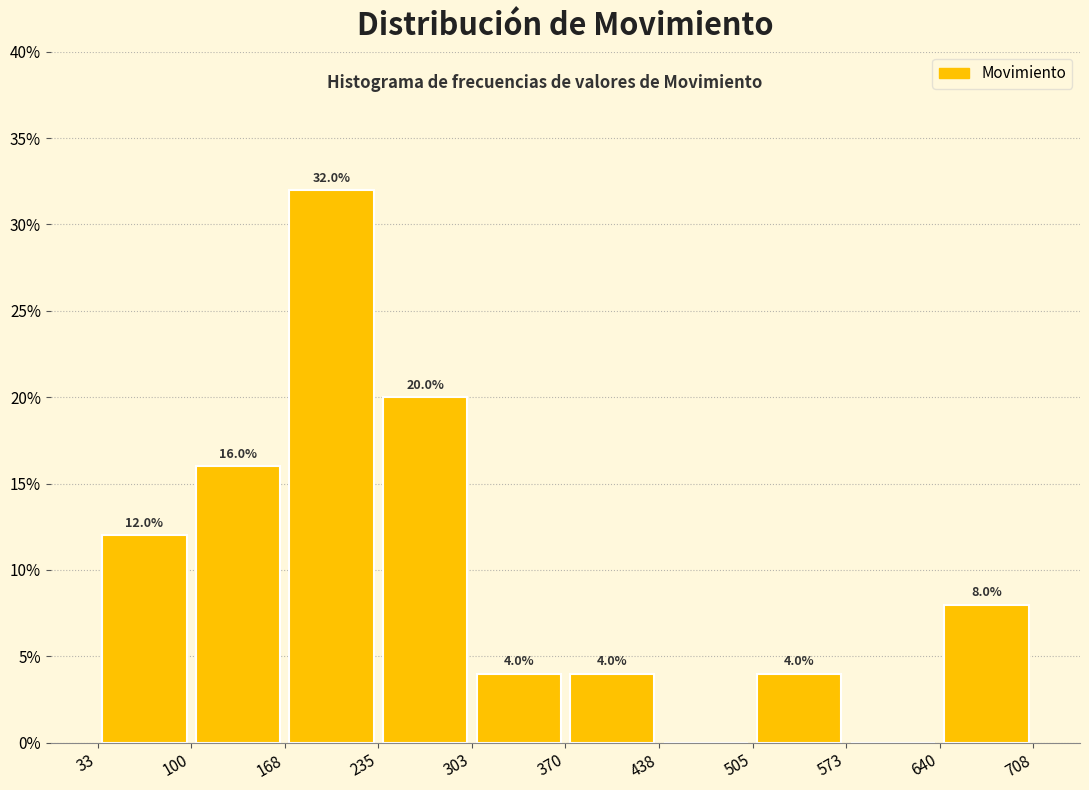

Over which range of the x-axis is the bar tallest?

168 to 235